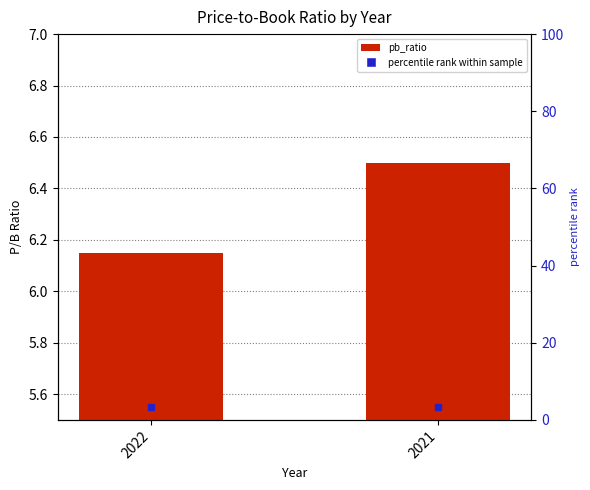

Between 2022 and 2021, which is larger?

2021